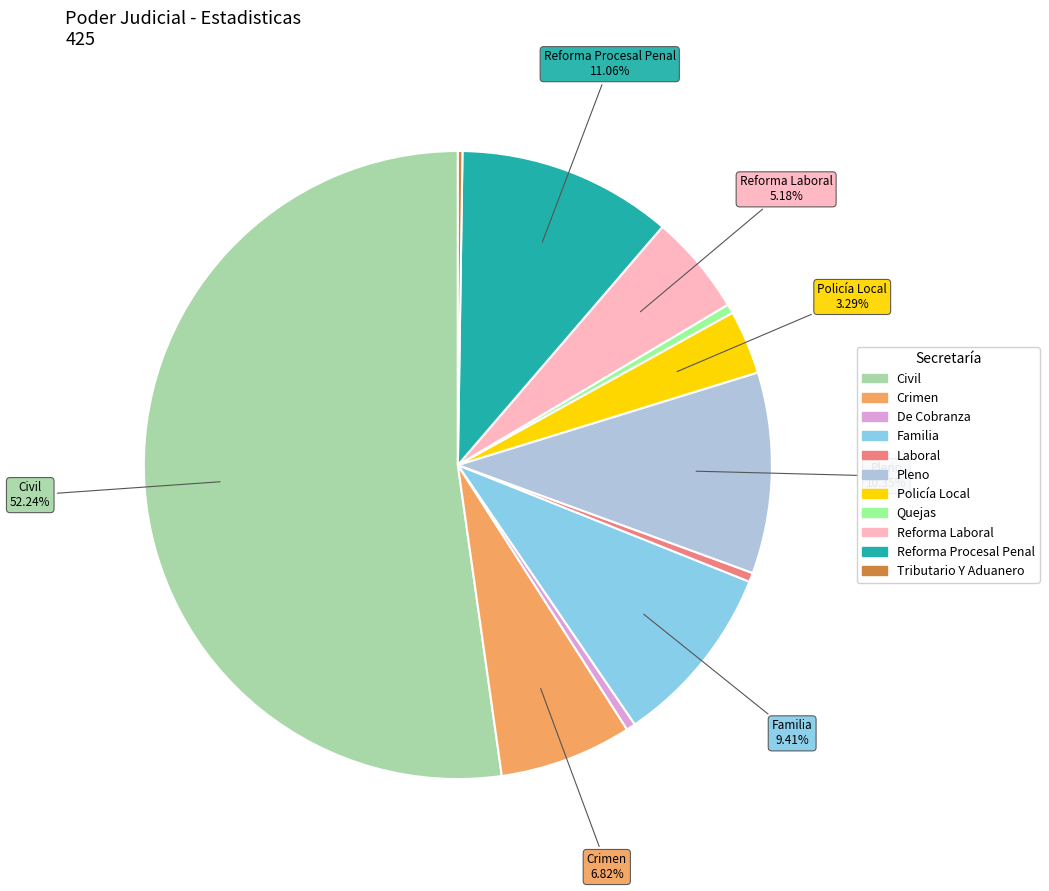

To the nearest percent, what percentage of the pie is Pleno?

10%